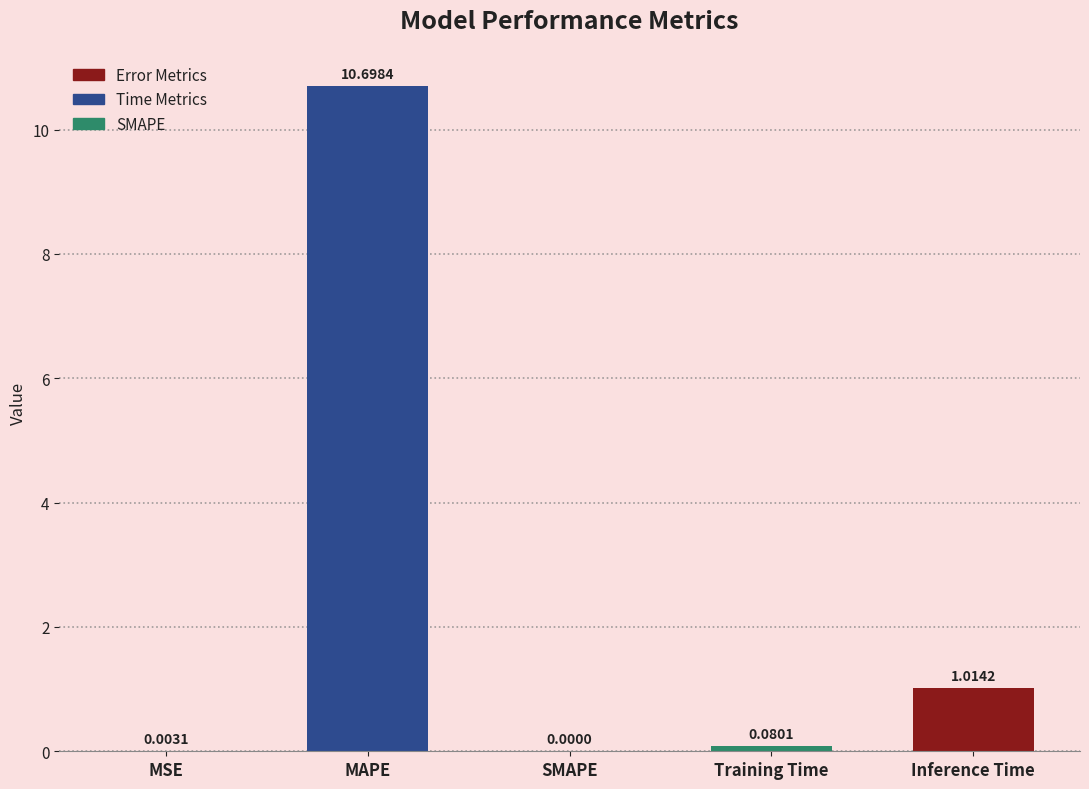

Where is the data nearest to the value 5?

Inference Time